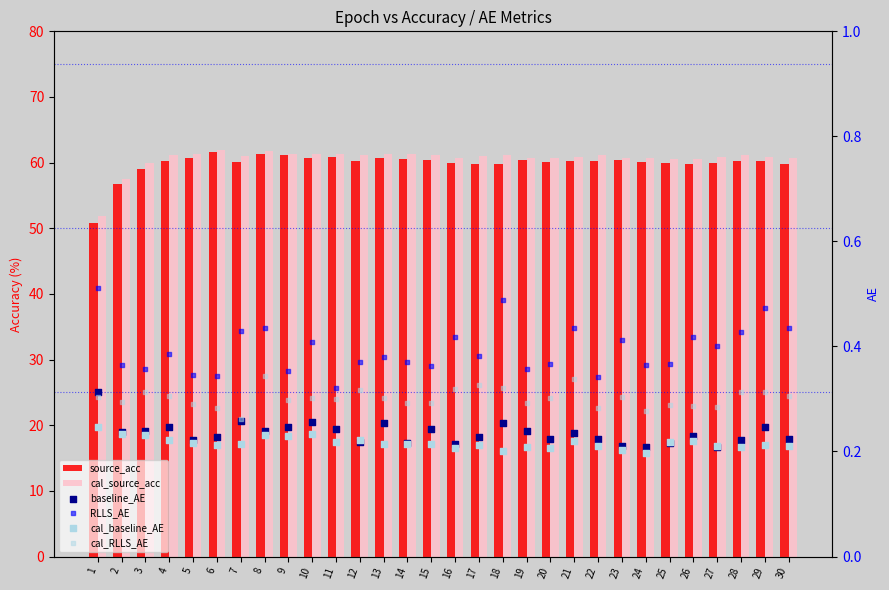

What are all the series names shown in the legend?

source_acc, cal_source_acc, baseline_AE, RLLS_AE, cal_baseline_AE, cal_RLLS_AE